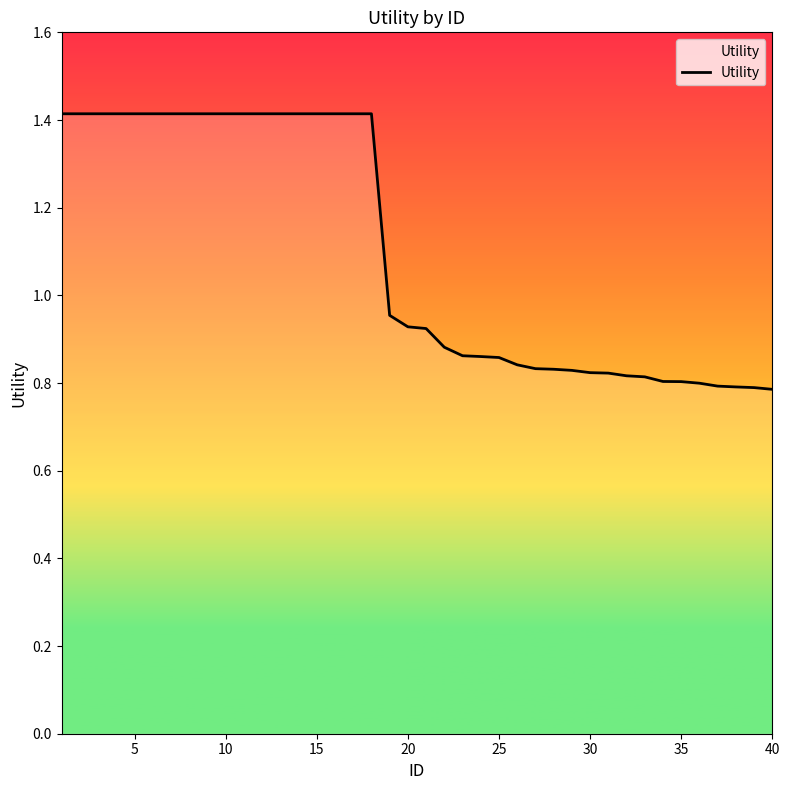

What is the difference between the maximum and minimum values?

0.6